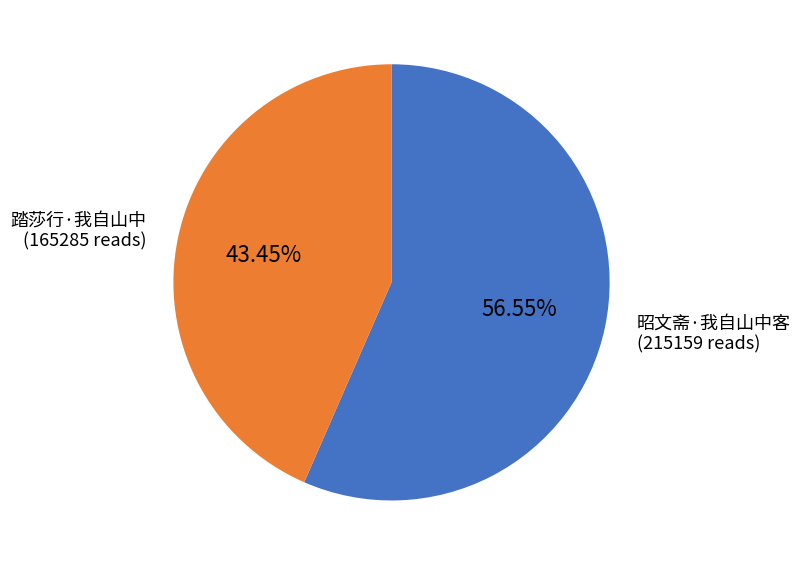

What percentage is the 昭文斋·我自山中客 slice, to the nearest percent?

57%